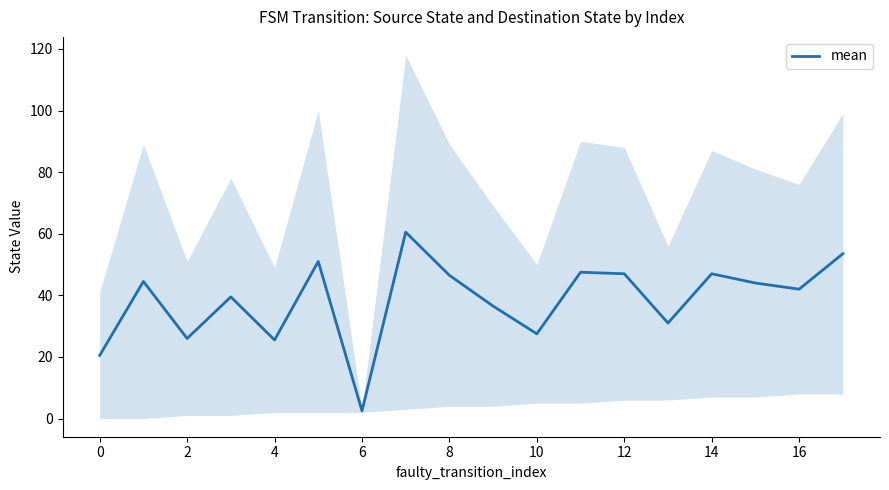

The value of mean at 8 is 65.7. True or false?

False